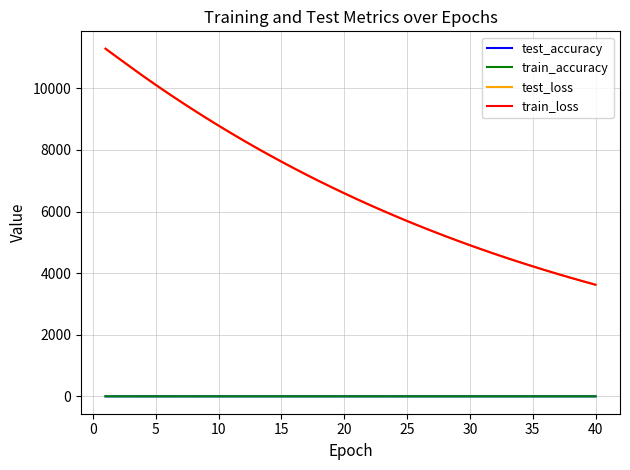

What is the greatest value displayed?

11288.9